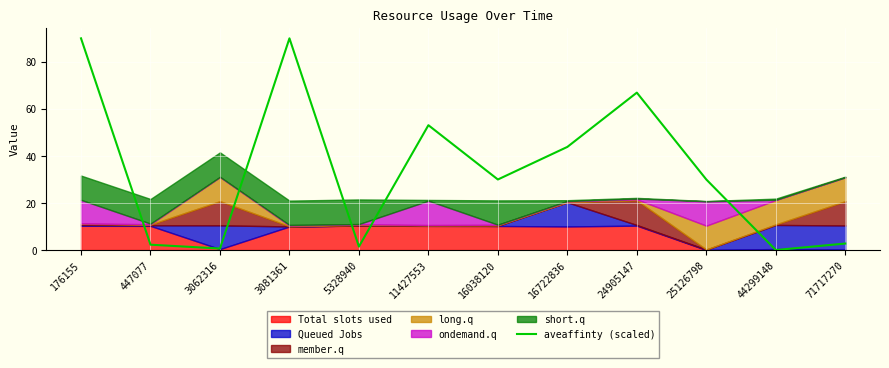

Rank the categories by value from highest to lowest.

176155, 3081361, 24905147, 11427553, 16722836, 16038120, 25126798, 71717270, 447077, 5328940, 3062316, 44299148